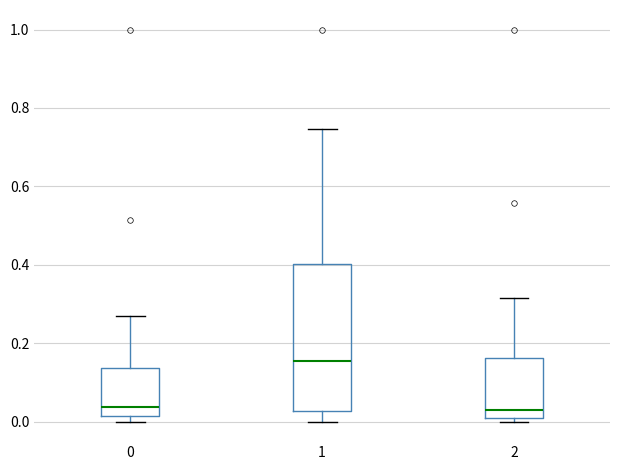

Comparing the boxes themselves (not the whiskers), which one is the tallest?

1